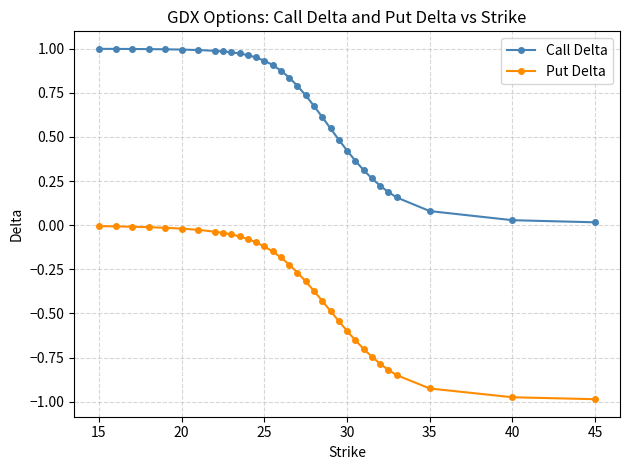

How many distinct data groups are displayed?

2